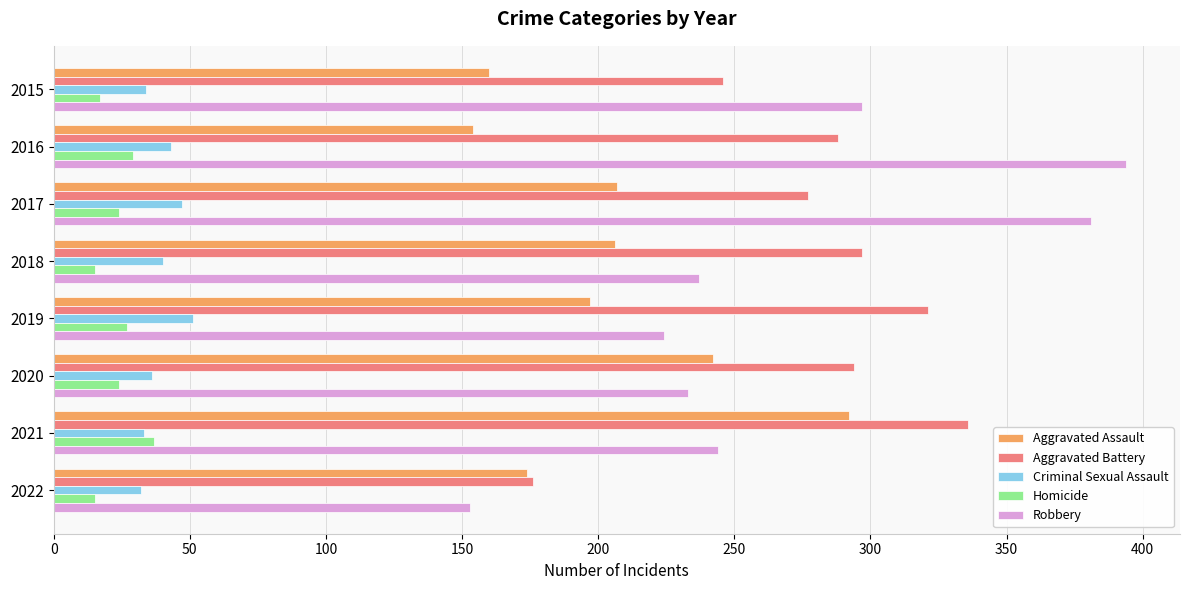

What is the difference between the second highest and minimum values in the Aggravated Battery series?

145